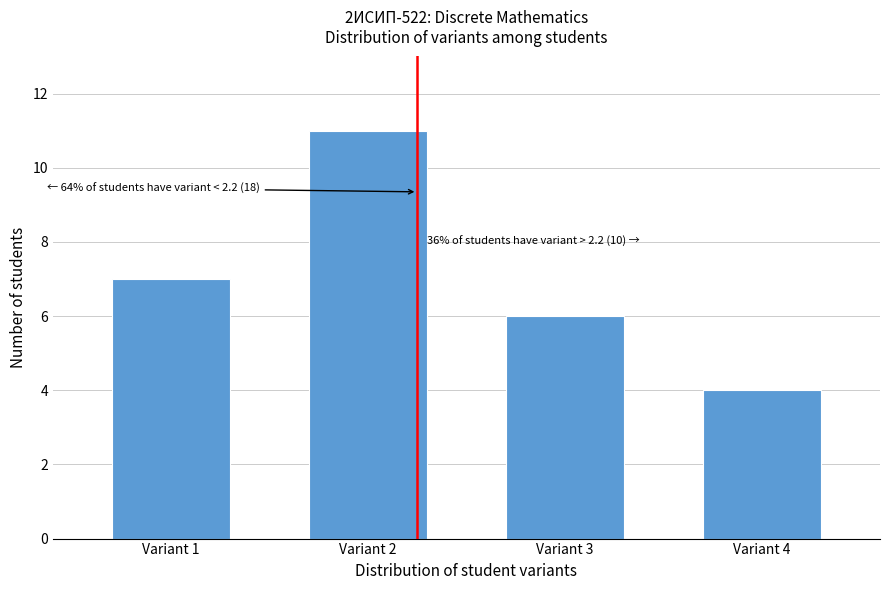

Reading right to left, list all the values displayed in this chart.

Variant 4=4	Variant 3=6	Variant 2=11	Variant 1=7